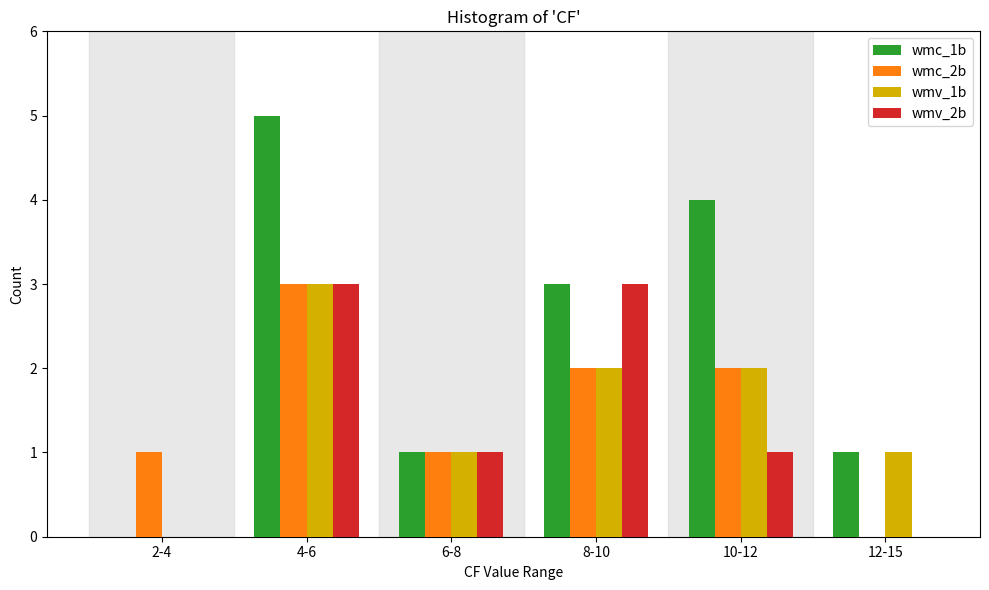

Reading left to right, extract all data points from this chart.

wmc_1b: 2-4=0	4-6=5	6-8=1	8-10=3	10-12=4	12-15=1
wmc_2b: 2-4=1	4-6=3	6-8=1	8-10=2	10-12=2	12-15=0
wmv_1b: 2-4=0	4-6=3	6-8=1	8-10=2	10-12=2	12-15=1
wmv_2b: 2-4=0	4-6=3	6-8=1	8-10=3	10-12=1	12-15=0